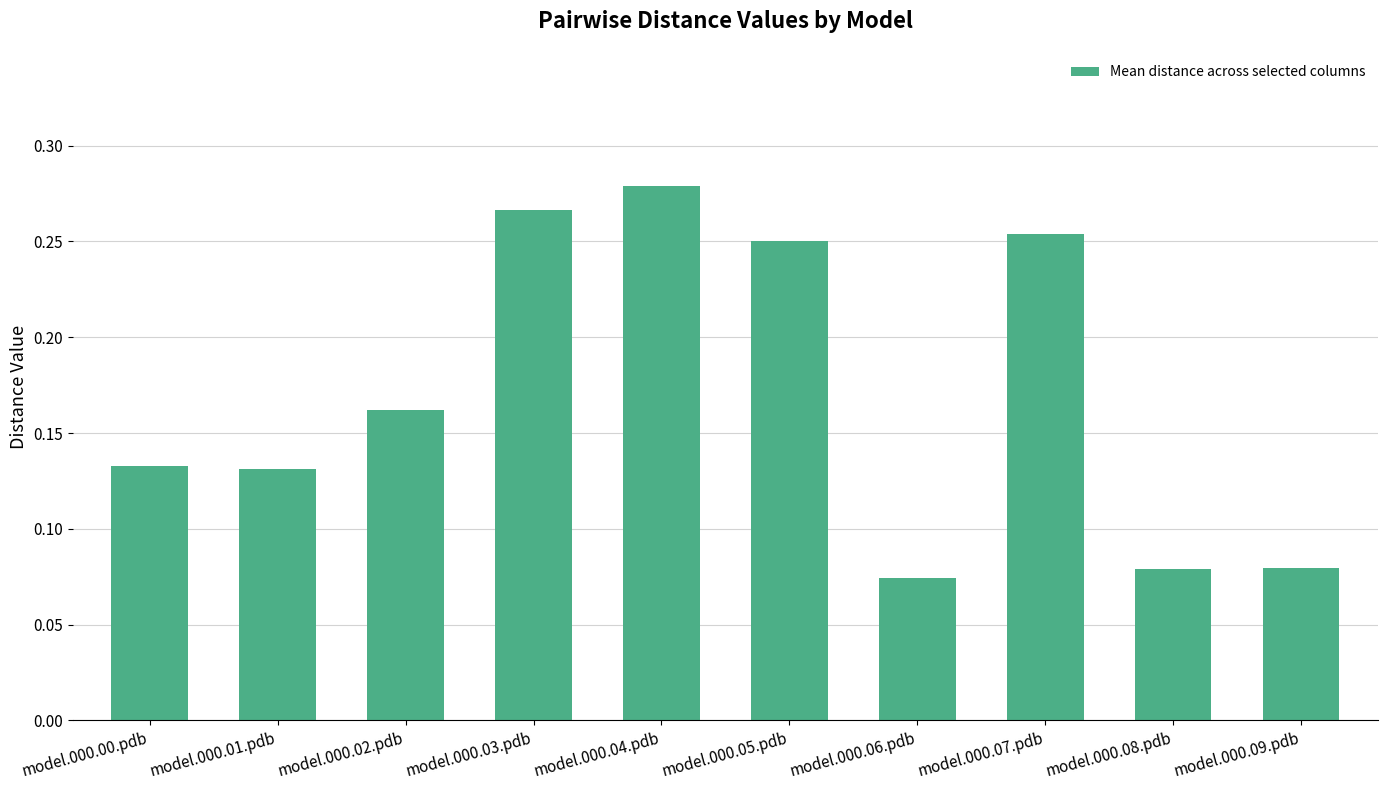

The value at model.000.01.pdb is 0.2. True or false?

False